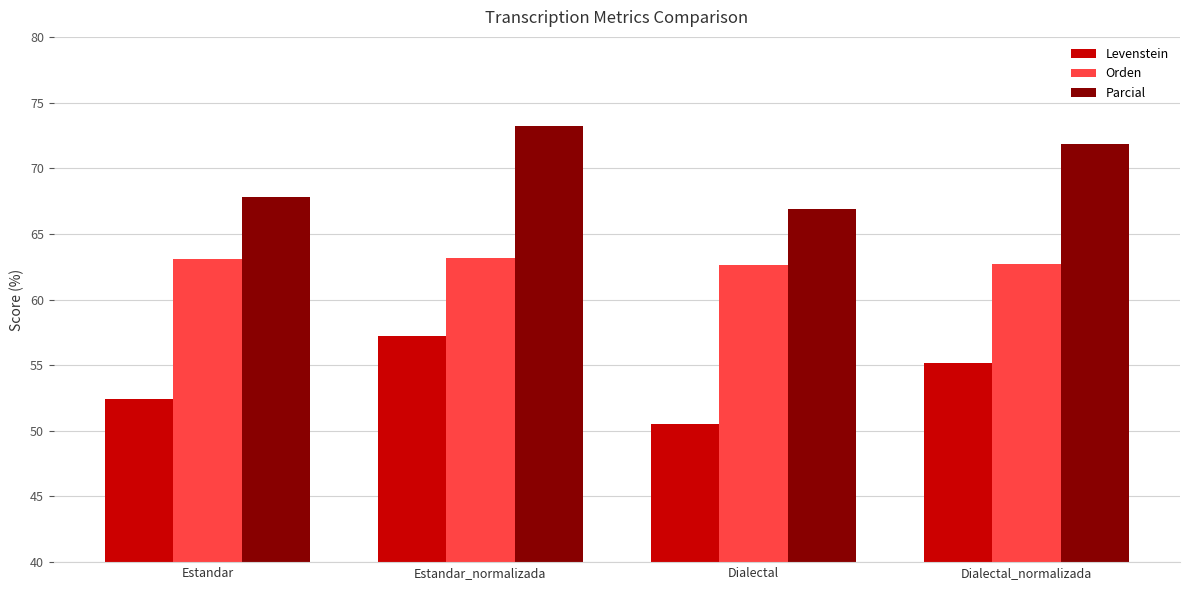

What is the total value across all series at Dialectal_normalizada?

189.8